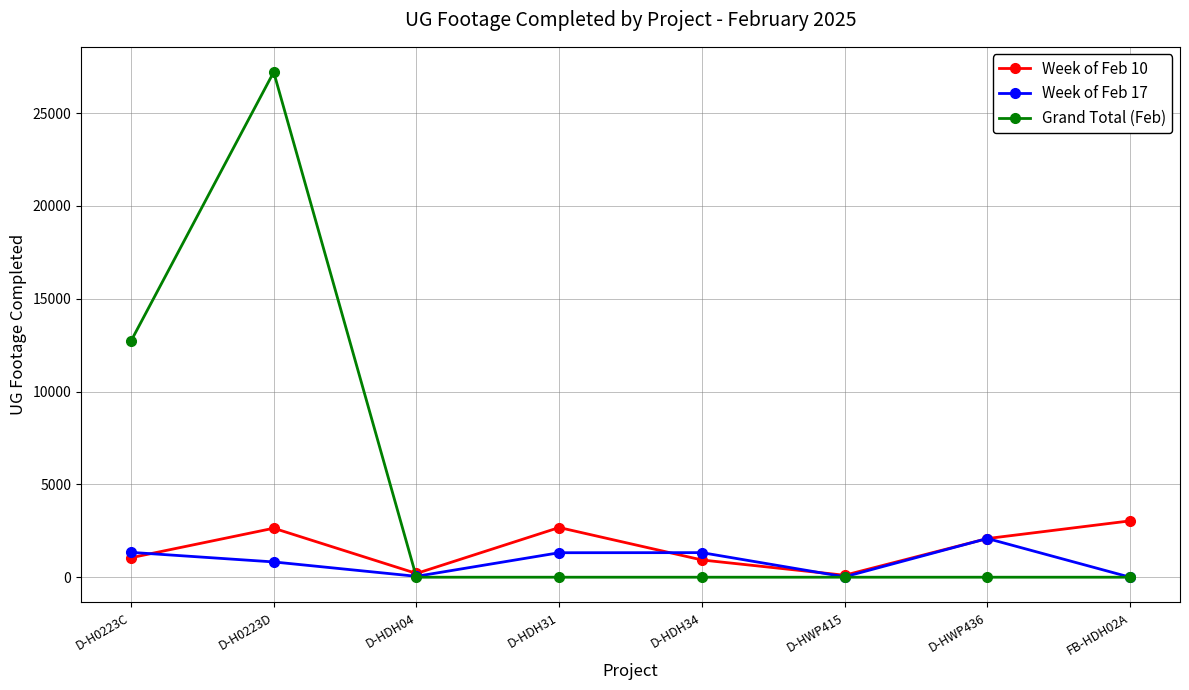

Does the chart have visible grid lines?

Yes